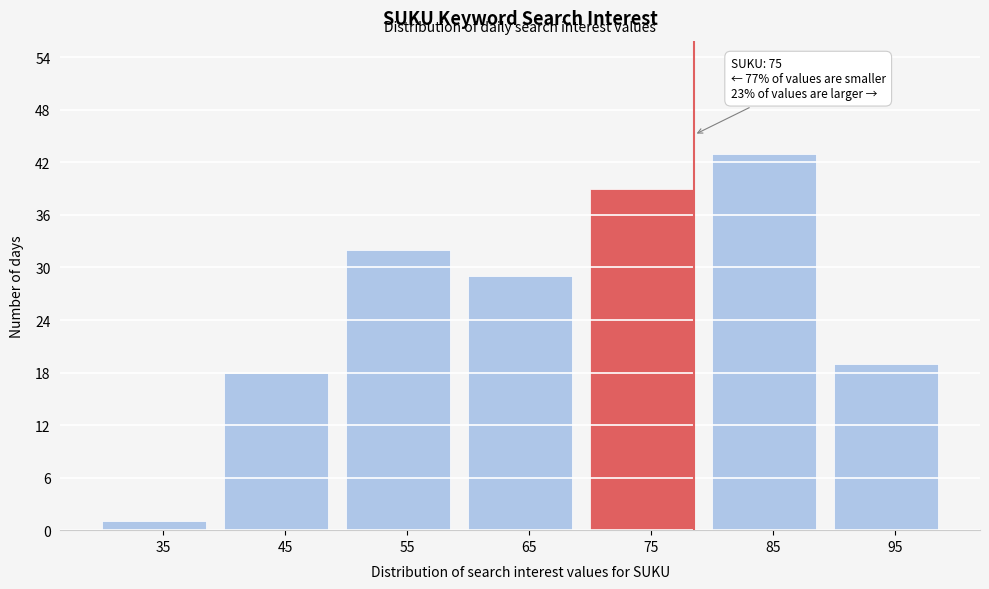

Which range on the x-axis has the tallest bar?

80 to 90